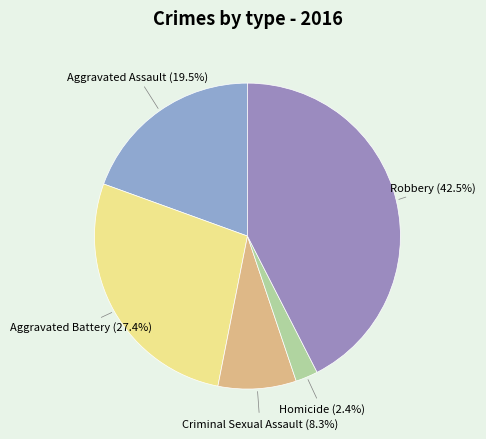

Is there a majority slice in this chart?

No